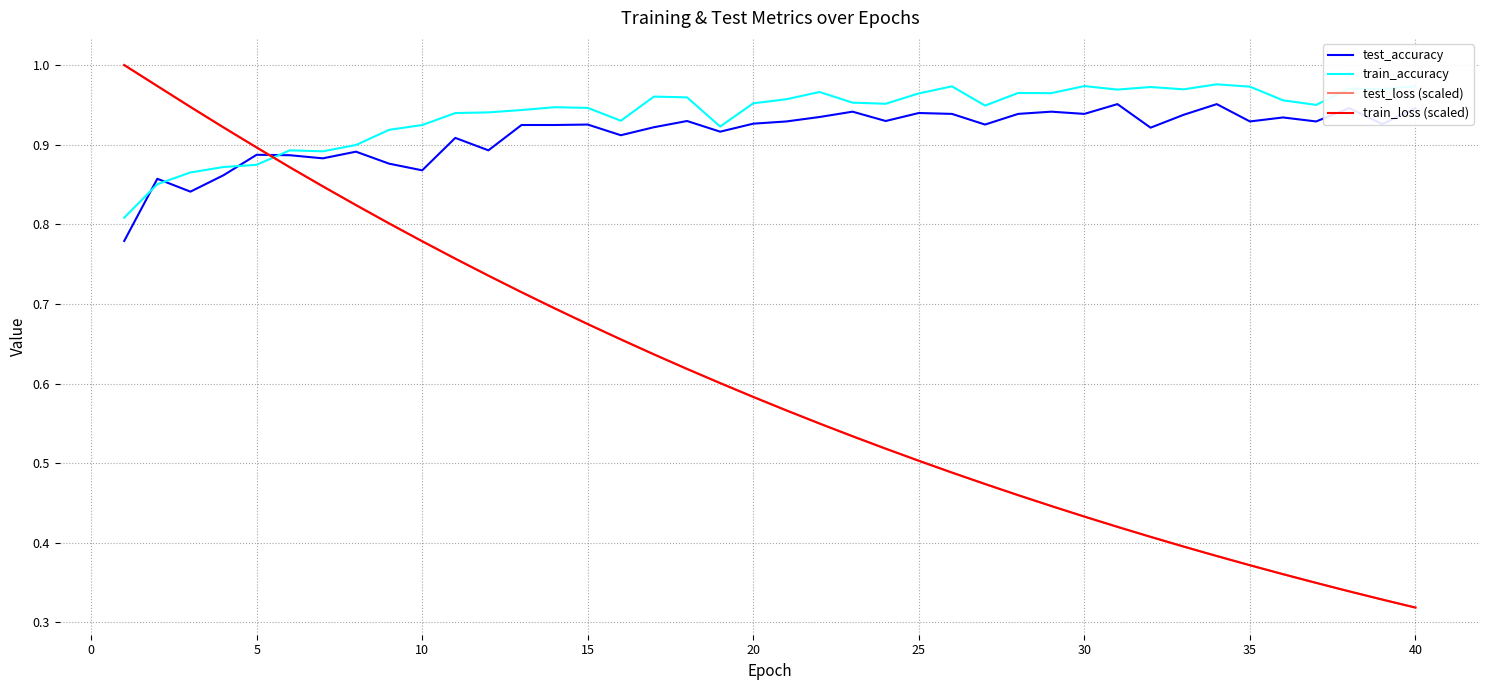

How many intersections are there between test_loss (scaled) and train_accuracy?

1